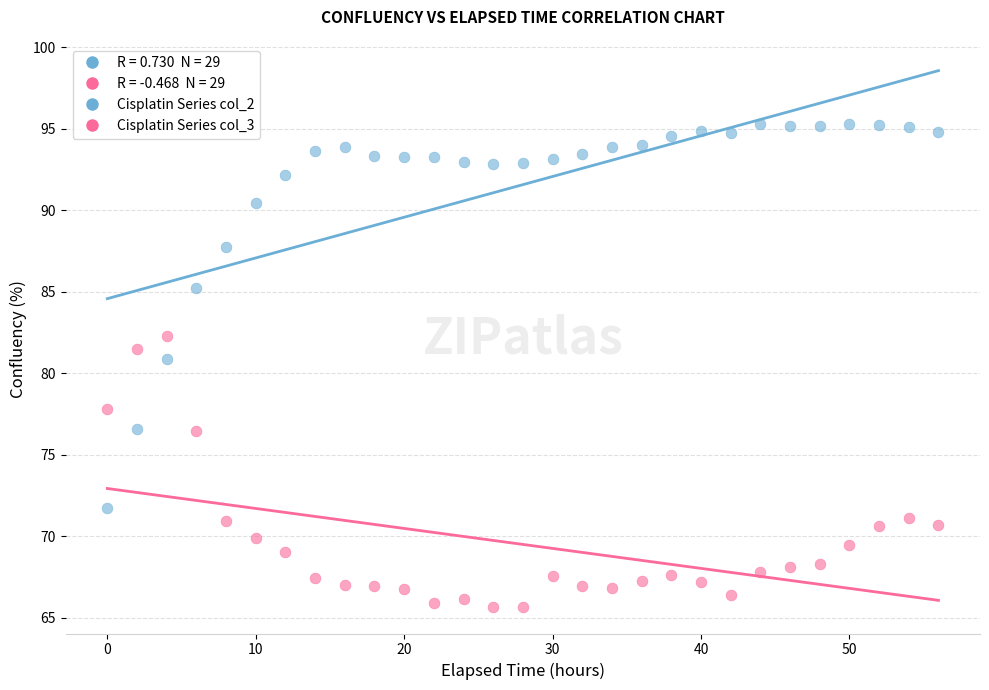

Which series contains the highest Y value?

Cisplatin Series col_2